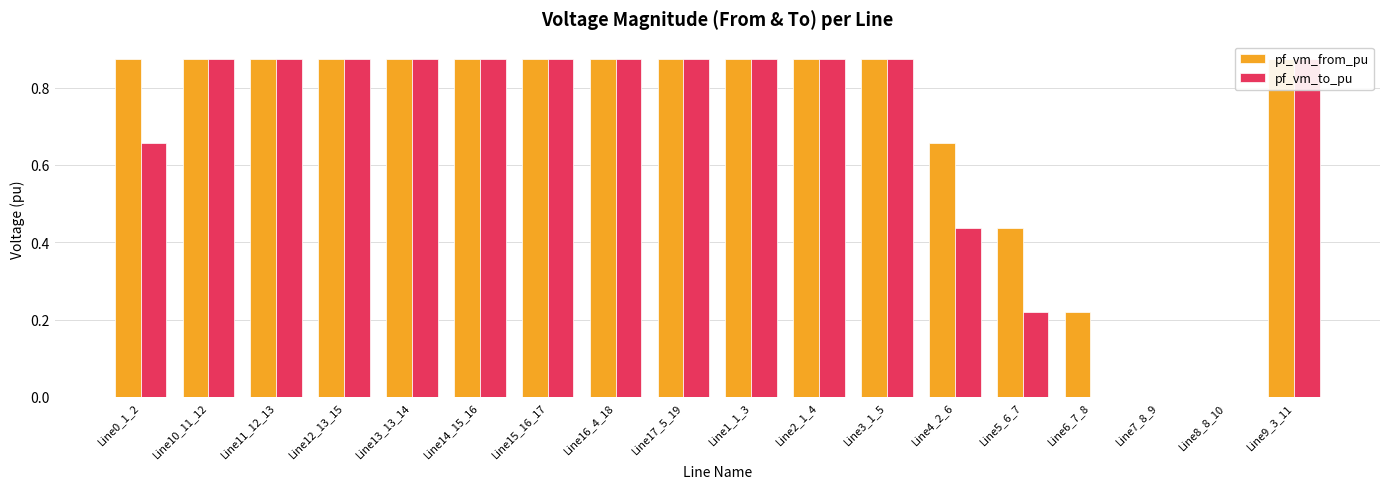

The pf_vm_from_pu series shows 0.5 at Line3_1_5. True or false?

False